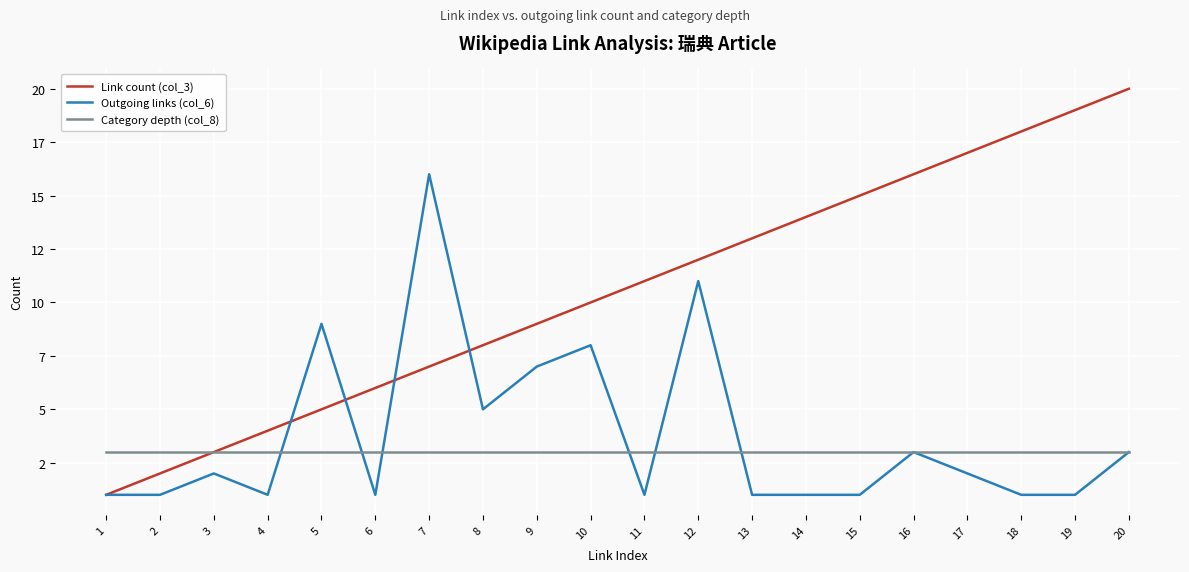

Between 5 and 15, which is larger?

15